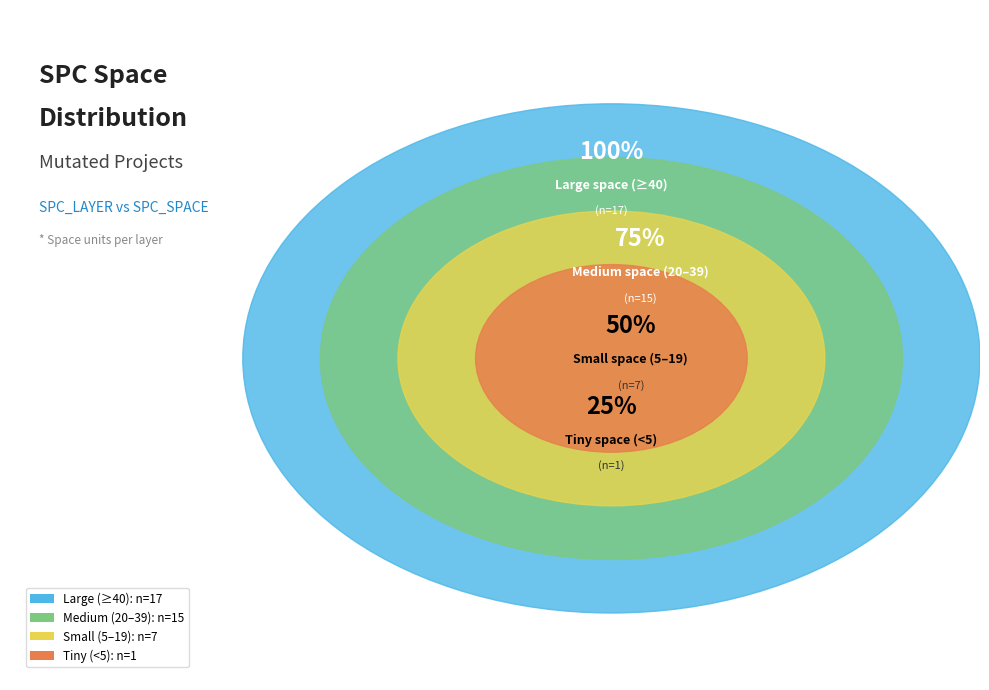

Between 13 and 5, which is larger?

13